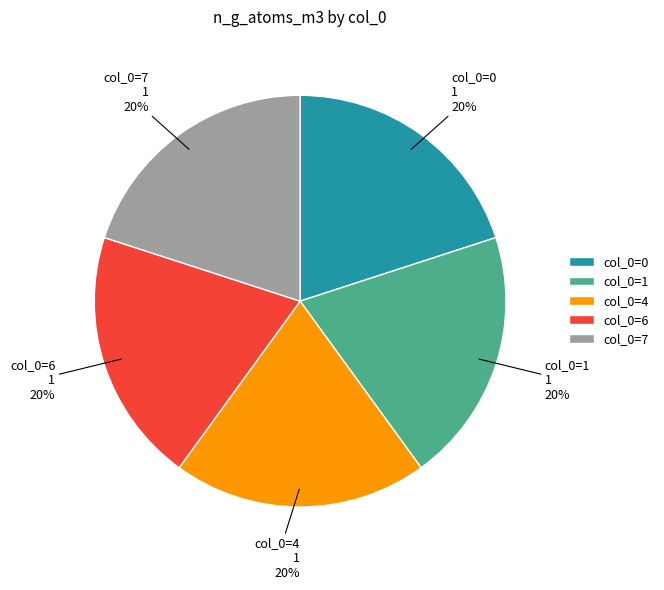

The col_0=4 slice represents 29% of the pie. True or false?

False